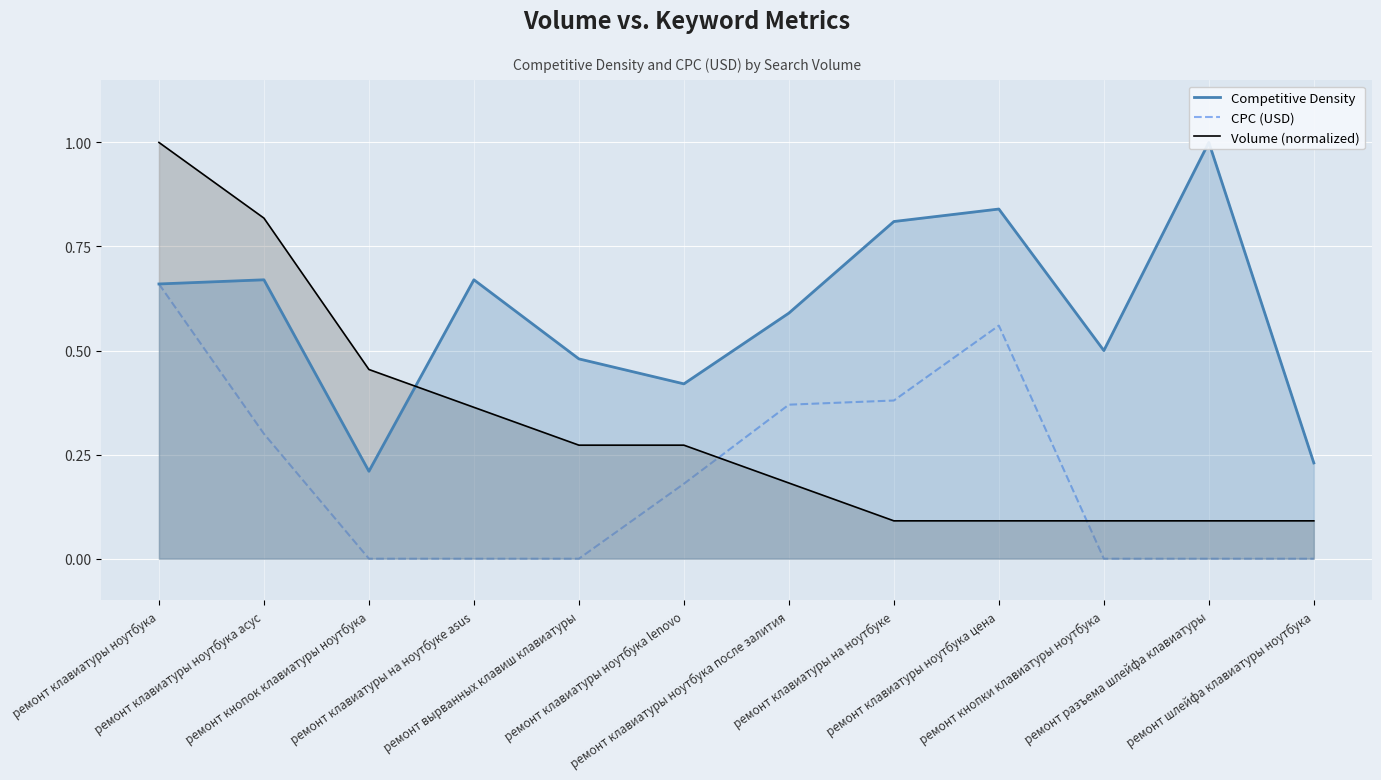

List the labels in order of Competitive Density value, largest first.

ремонт разъема шлейфа клавиатуры, ремонт клавиатуры ноутбука цена, ремонт клавиатуры на ноутбуке, ремонт клавиатуры ноутбука асус, ремонт клавиатуры на ноутбуке asus, ремонт клавиатуры ноутбука, ремонт клавиатуры ноутбука после залития, ремонт кнопки клавиатуры ноутбука, ремонт вырванных клавиш клавиатуры, ремонт клавиатуры ноутбука lenovo, ремонт шлейфа клавиатуры ноутбука, ремонт кнопок клавиатуры ноутбука